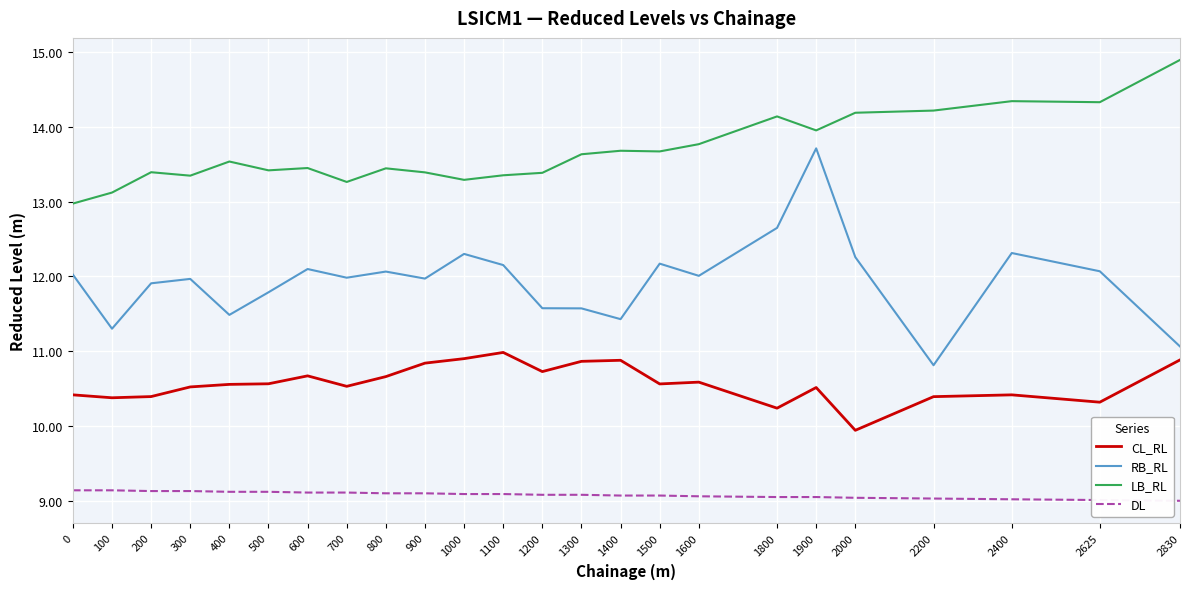

Is it true that LB_RL equals 23.7 at 1100?

False